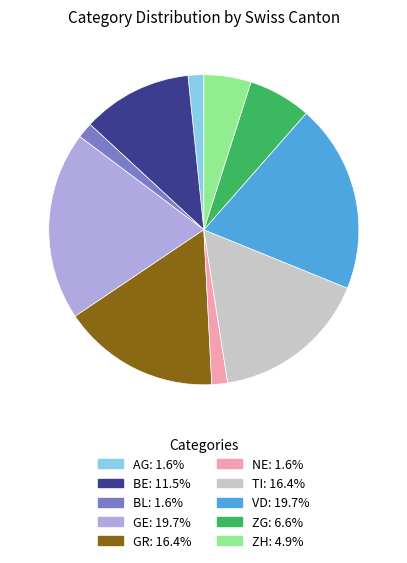

The ZG slice represents 7% of the pie. True or false?

True